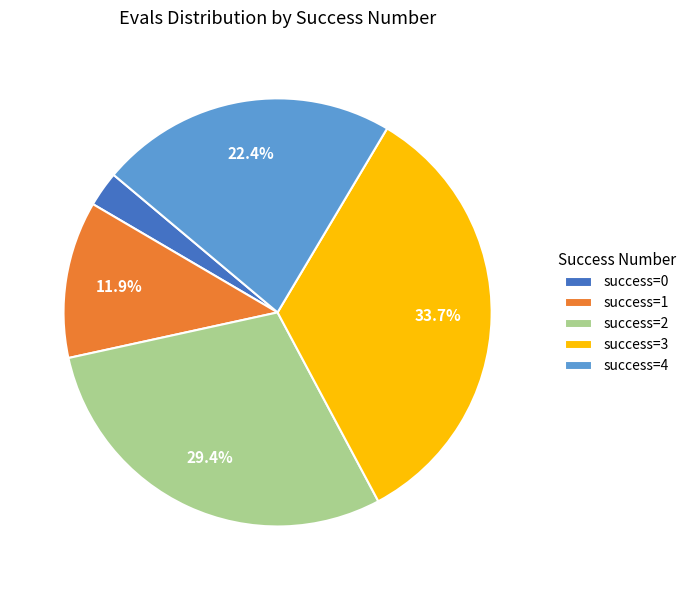

Between success=2 and success=4, which is larger?

success=2